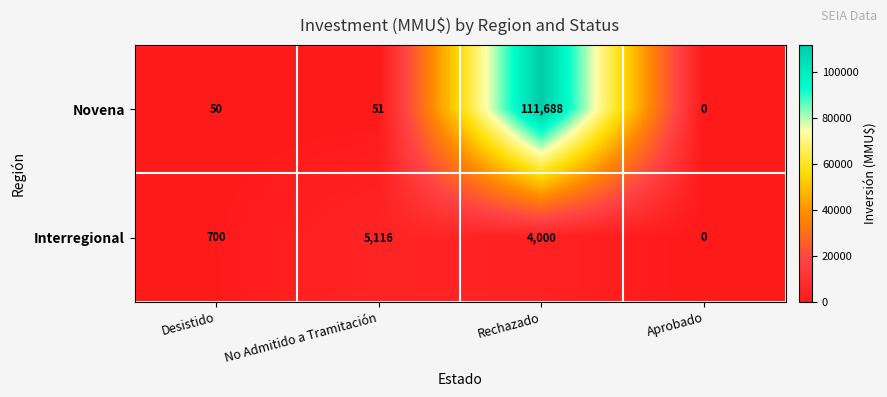

What is the difference between the maximum and second lowest values in the Novena series?

111638